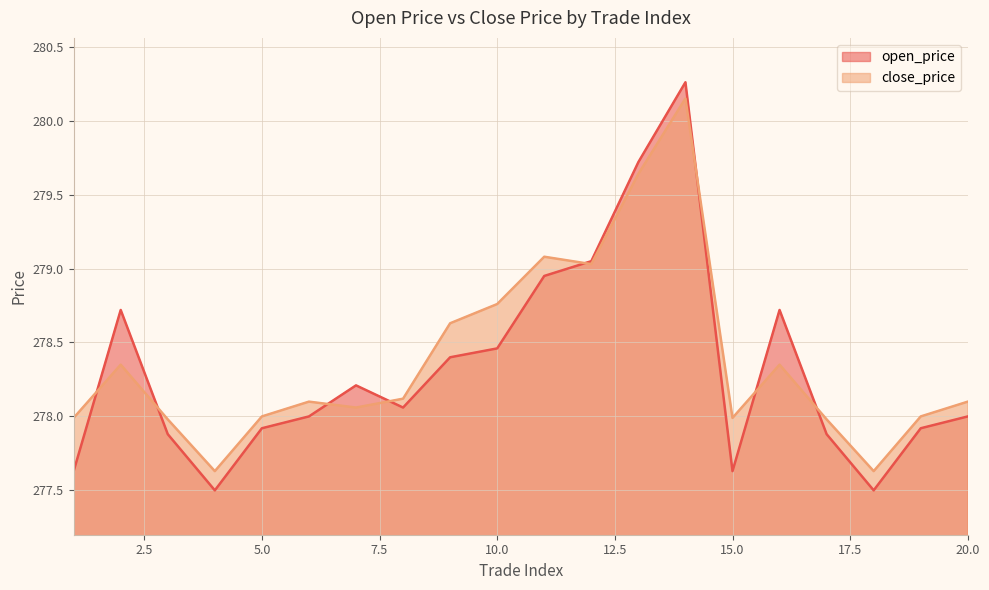

What is the greatest value displayed?

280.3